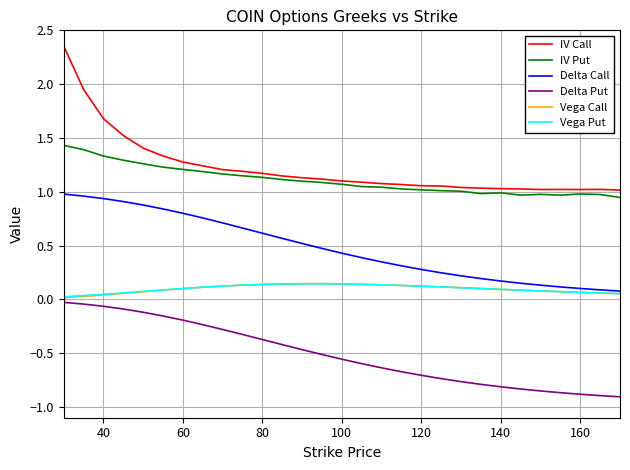

What are all the series names shown in the legend?

IV Call, IV Put, Delta Call, Delta Put, Vega Call, Vega Put